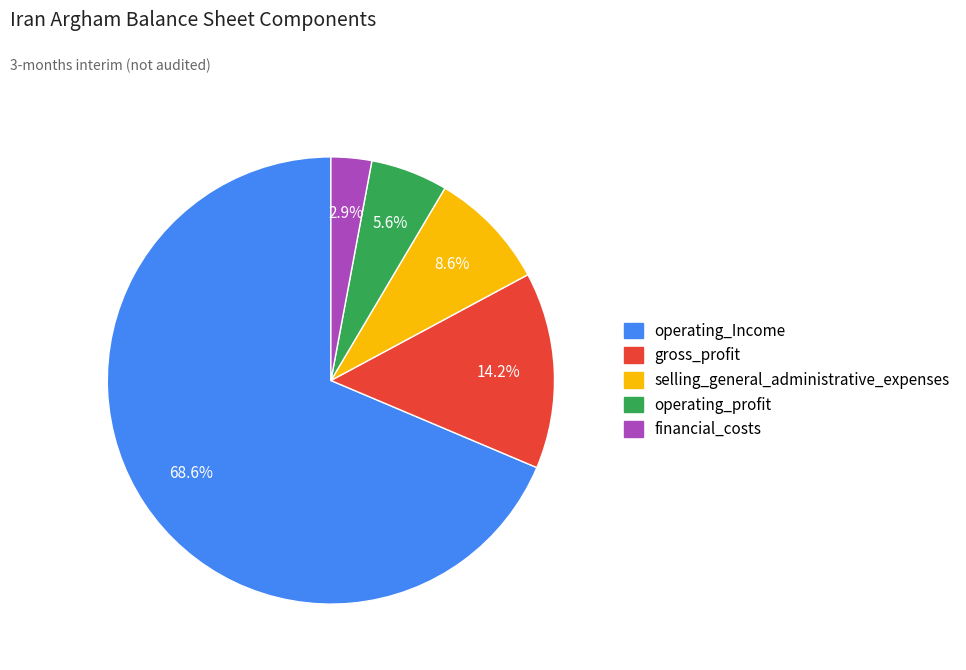

Combined, do operating_Income and gross_profit account for over 50%?

Yes